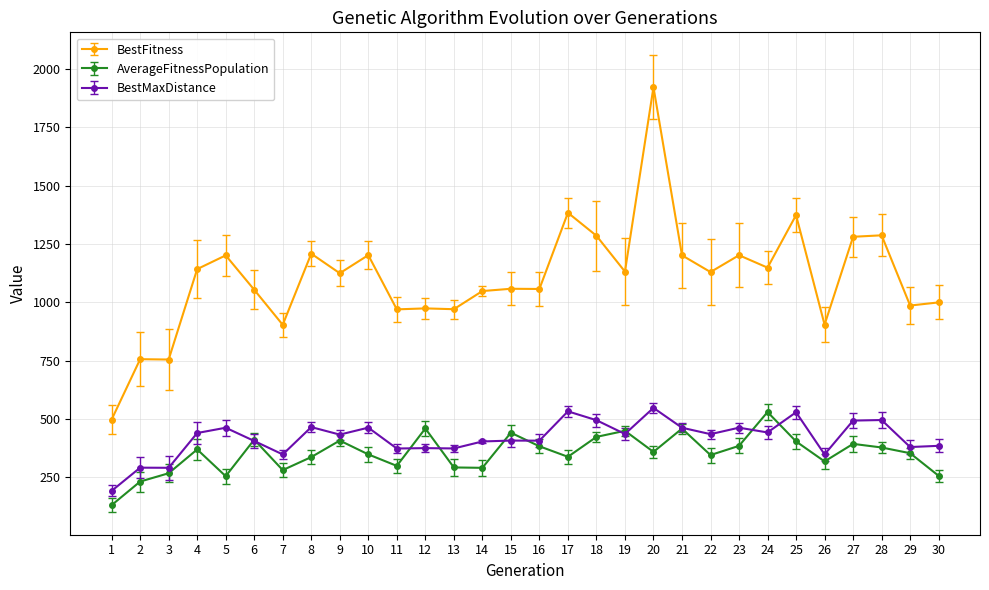

What value does the BestFitness series have at 28?

1286.9